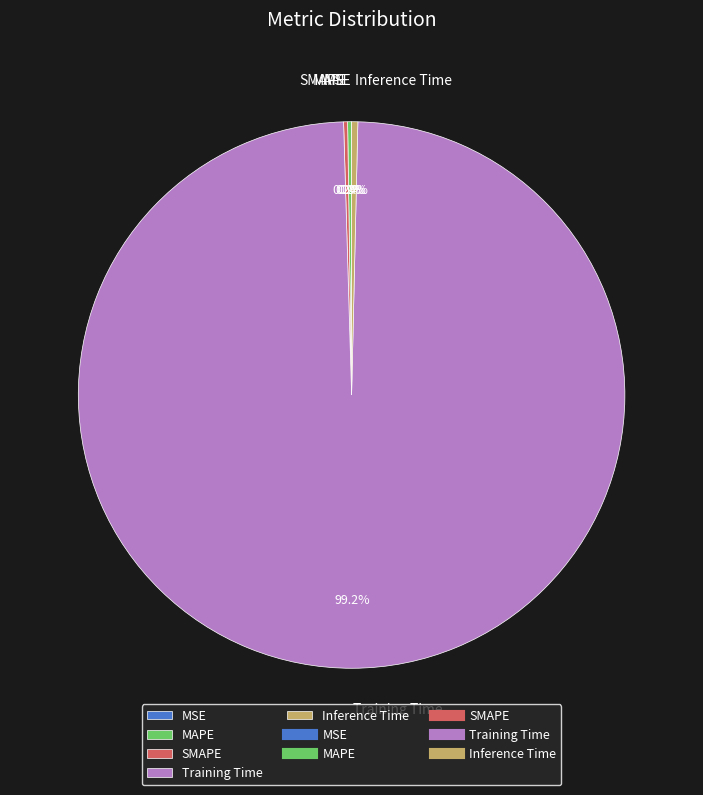

Which slice is the largest?

Training Time